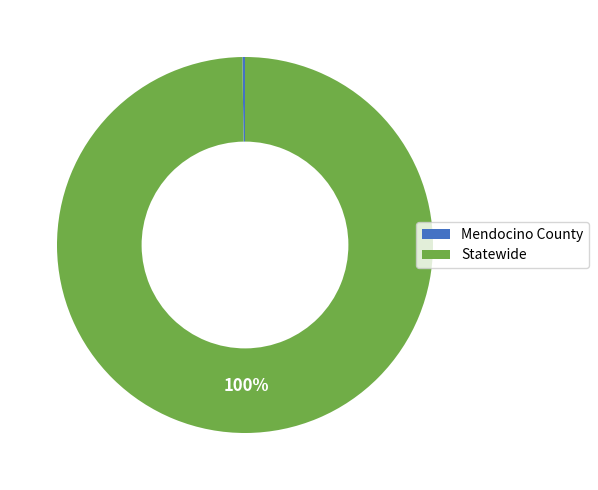

The Statewide slice represents 89% of the pie. True or false?

False